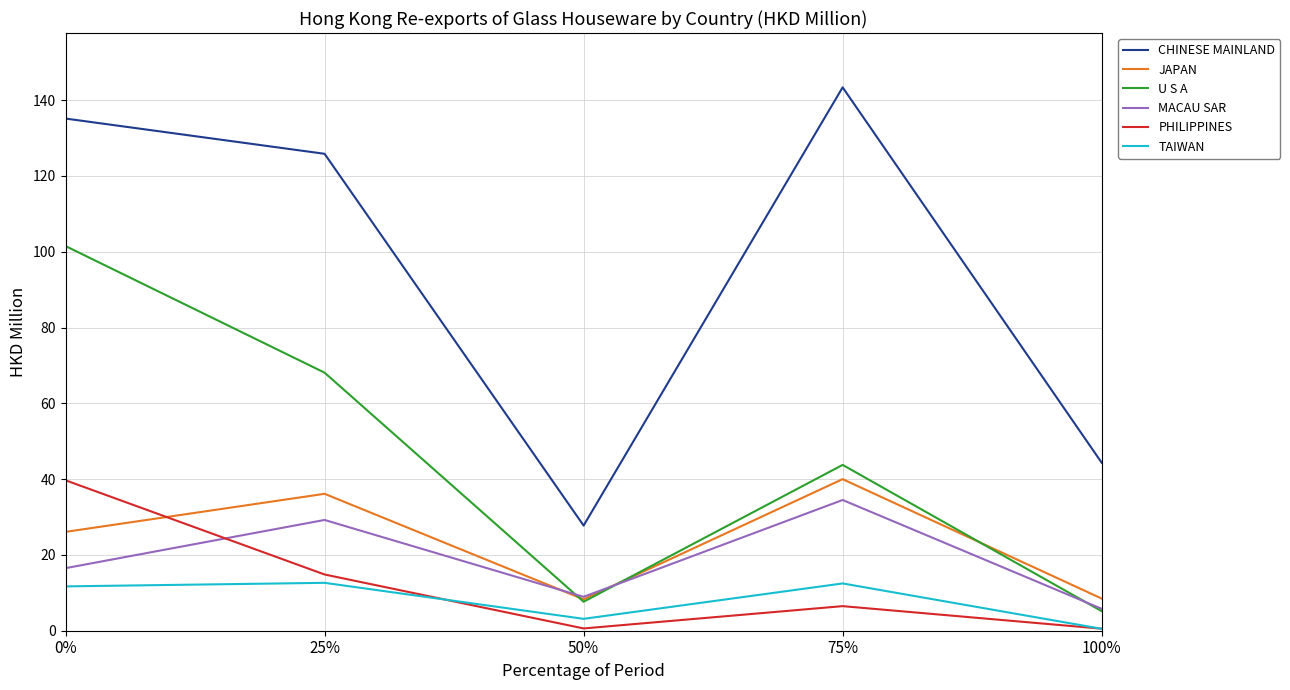

True or false: U S A and JAPAN cross at least once.

True